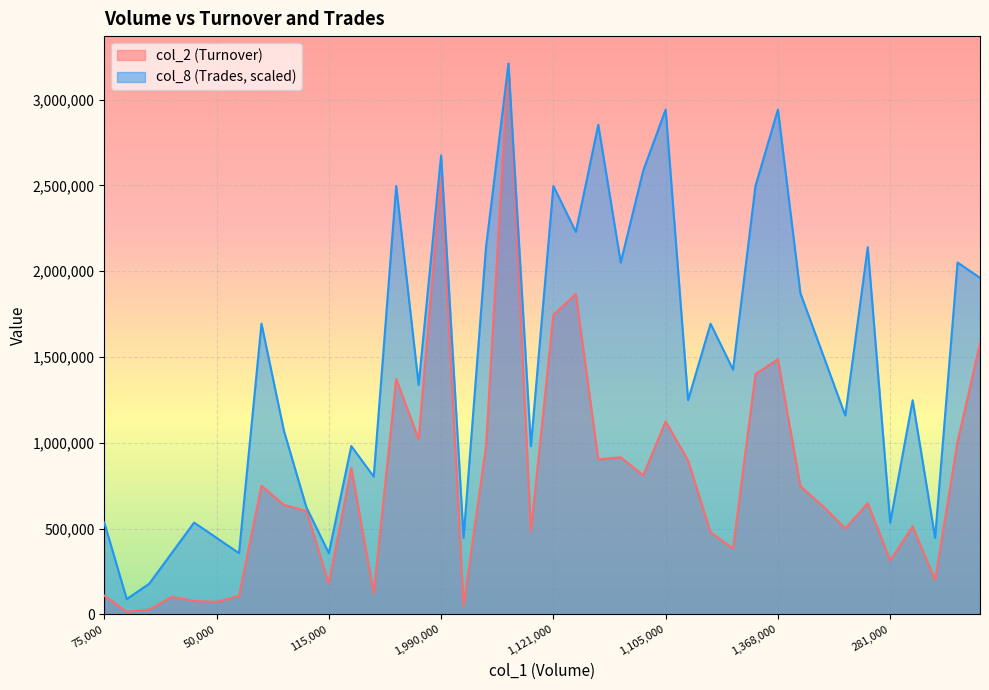

Reading left to right, transcribe all the data shown in this chart.

col_2: 75000=109250.0	10000=15300.0	18000=27700.0	64000=102120.0	52000=77880.0	50000=72800.0	73000=107640.0	427000=750110.0	391000=638140.0	371000=602410.0	115000=179850.0	553000=852900.0	85000=123300.0	1046000=1372330.0	818000=1020780.0	1990000=2557370.0	35000=49570.0	651000=980070.0	1956000=3210320.0	308000=484380.0	1121000=1745330.0	1211000=1867970.0	641000=902950.0	707000=915890.0	718000=810260.0	1105000=1125070.0	929000=896530.0	474000=478200.0	446000=383780.0	1377000=1401380.0	1368000=1486910.0	698000=746500.0	597000=631860.0	471000=501080.0	553000=647840.0	281000=313890.0	445000=513440.0	171000=200150.0	803000=1006510.0	995000=1580360.0
col_8: 75000=535053.3	10000=89175.6	18000=178351.1	64000=356702.2	52000=535053.3	50000=445877.8	73000=356702.2	427000=1694335.6	391000=1070106.7	371000=624228.9	115000=356702.2	553000=980931.1	85000=802580.0	1046000=2496915.6	818000=1337633.3	1990000=2675266.7	35000=445877.8	651000=2140213.3	1956000=3210320.0	308000=980931.1	1121000=2496915.6	1211000=2229388.9	641000=2853617.8	707000=2051037.8	718000=2586091.1	1105000=2942793.3	929000=1248457.8	474000=1694335.6	446000=1426808.9	1377000=2496915.6	1368000=2942793.3	698000=1872686.7	597000=1515984.4	471000=1159282.2	553000=2140213.3	281000=535053.3	445000=1248457.8	171000=445877.8	803000=2051037.8	995000=1961862.2